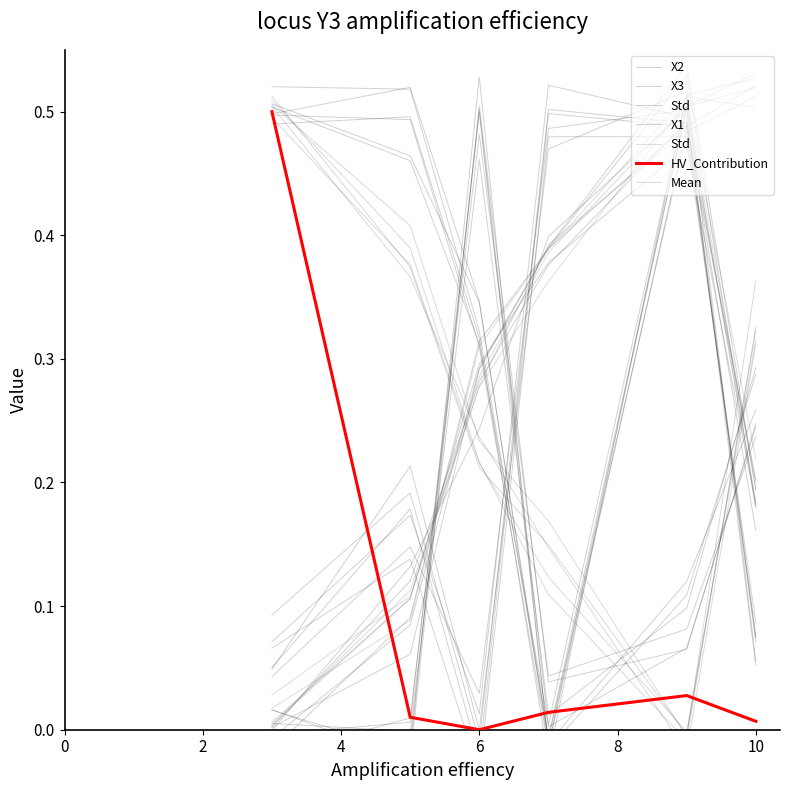

How many values in the X1 series are below 0?

1